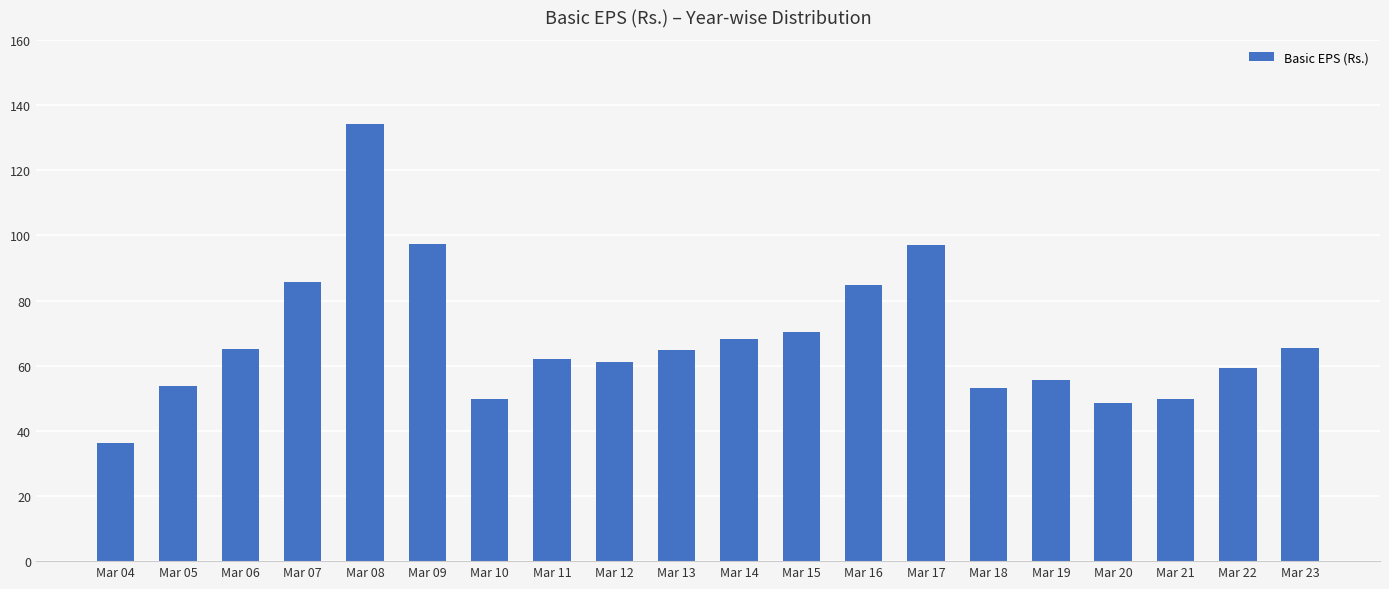

What is the minimum value shown in the chart?

36.3